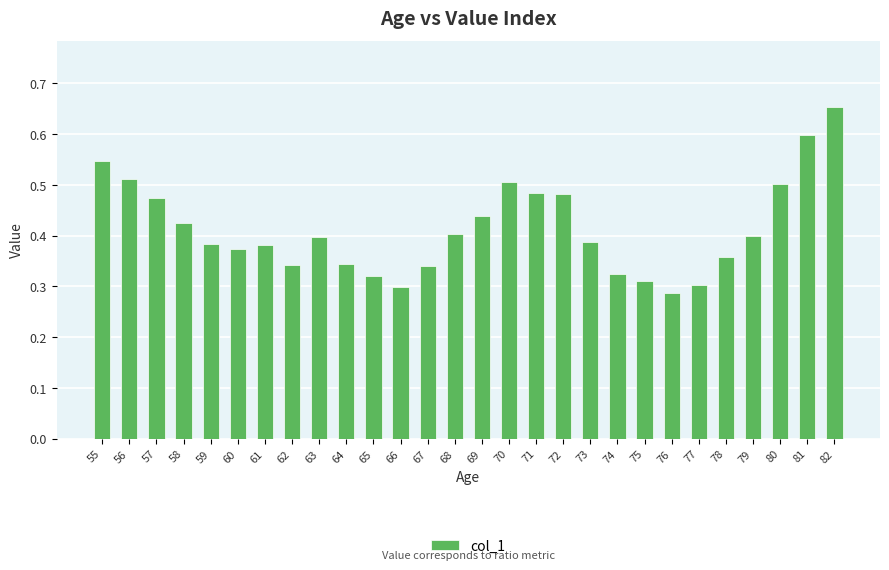

At which category does the chart reach its peak across all series?

82